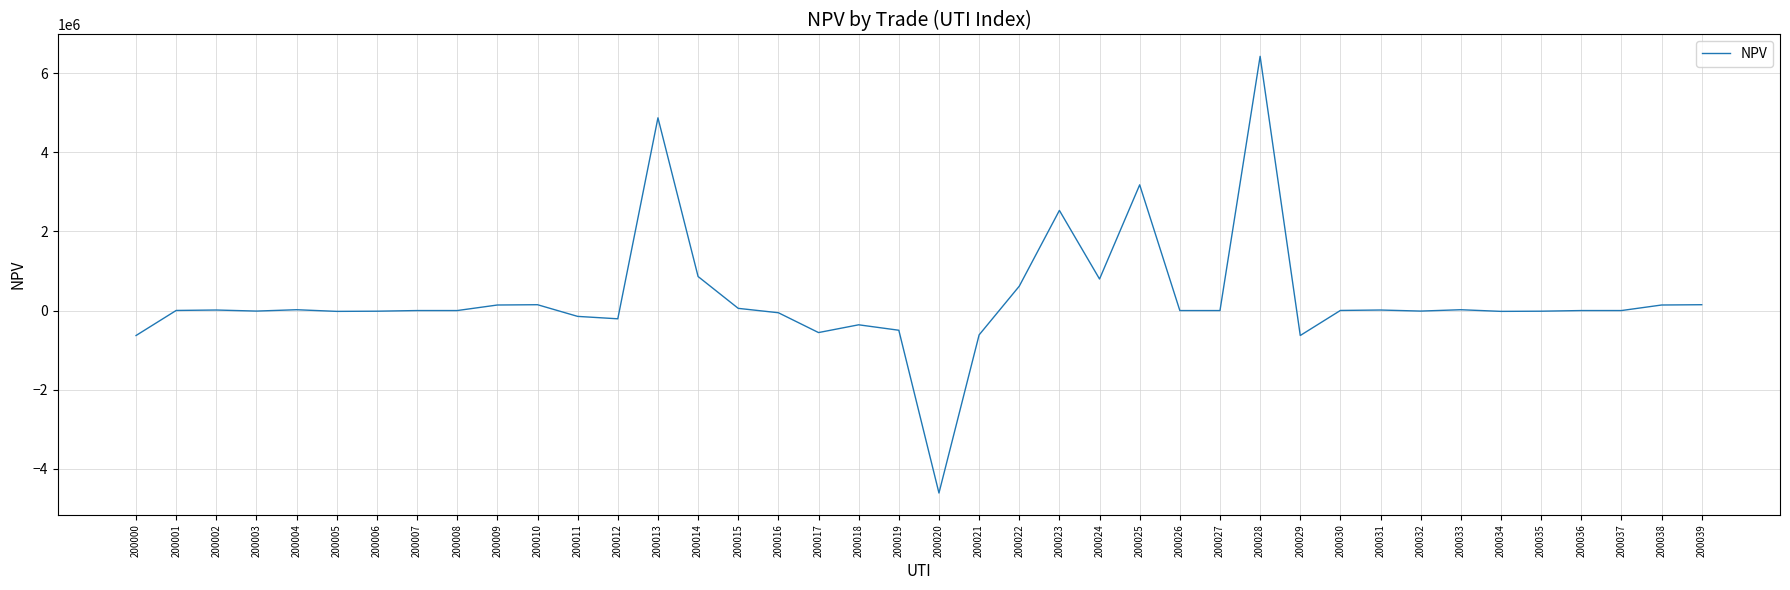

What is the maximum value shown in the chart?

6430233.7